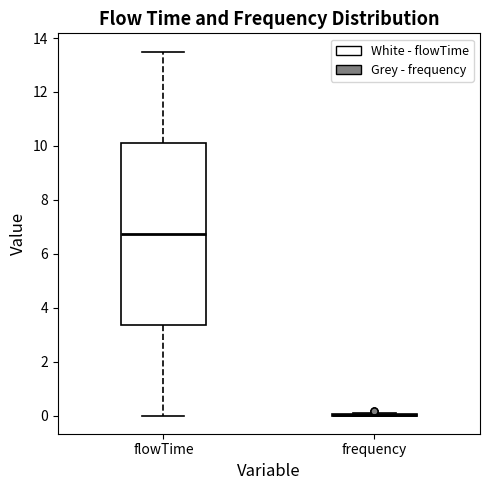

Reading left to right, transcribe this box plot: for each box, give where its median line is, the range the box spans, and where its two whiskers end, as read against the y-axis. The values are not printed on the chart, so give them approximately, as read against the axis.

flowTime: median 6.8, box 3.4 to 10.2, whiskers 0.0 to 13.6
frequency: box collapsed to a line at 0.0, whiskers 0.0 to 0.2